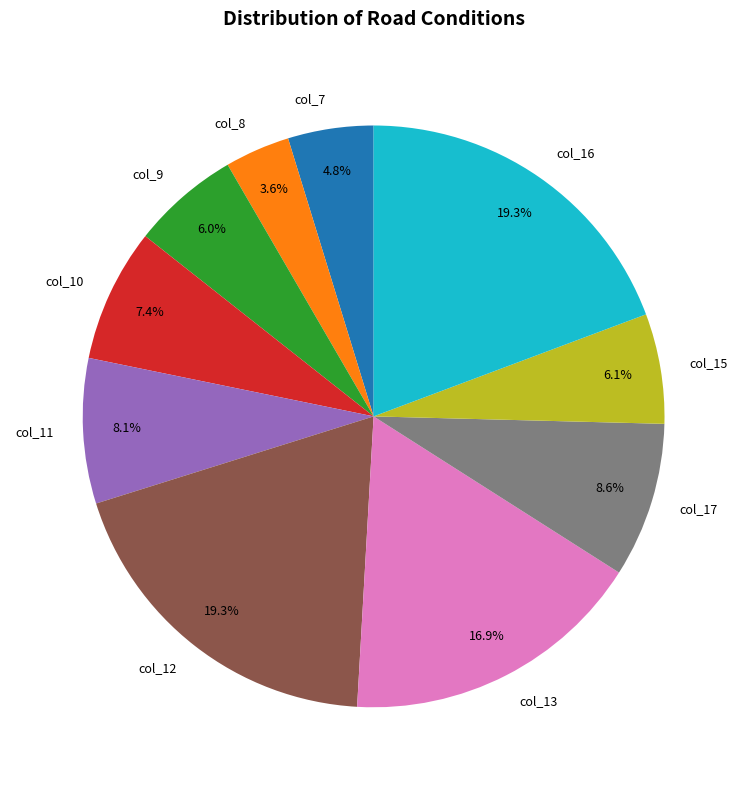

What percentage do col_15 and col_16 together represent?

25.4%